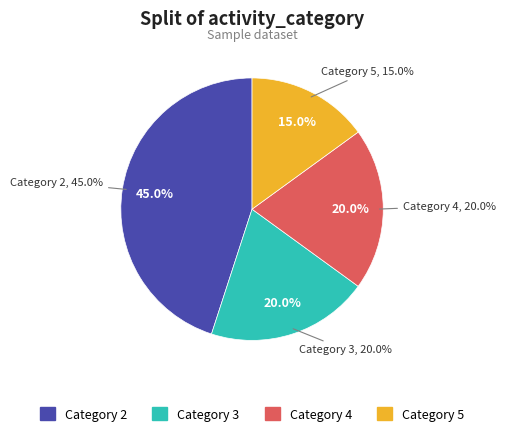

How many slices are in this pie chart?

4